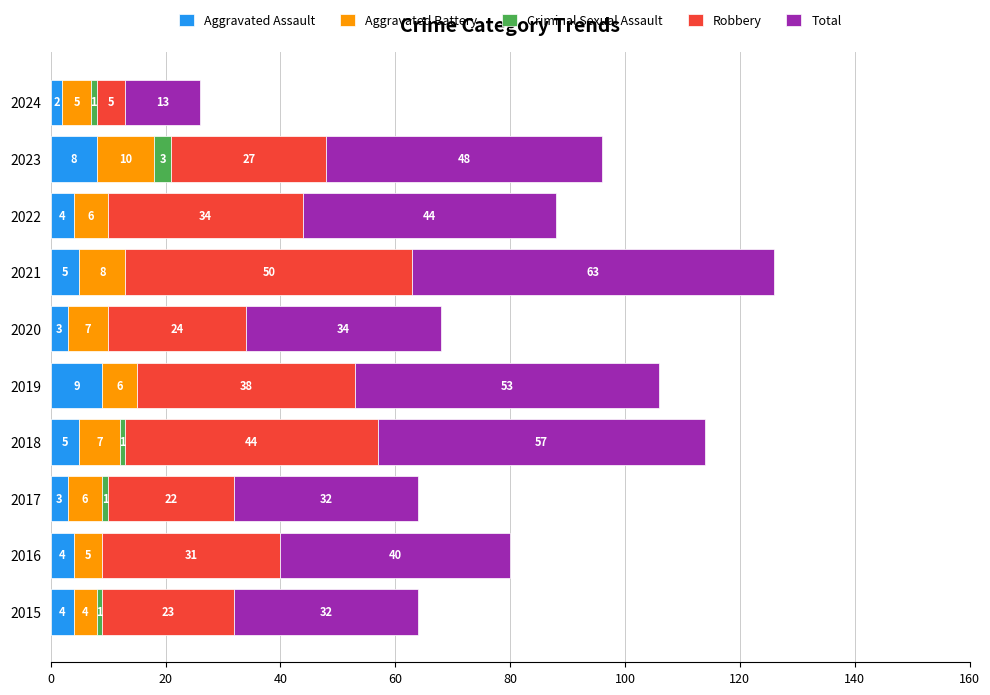

True or false: Aggravated Assault has a value of 4 at 2016.

True